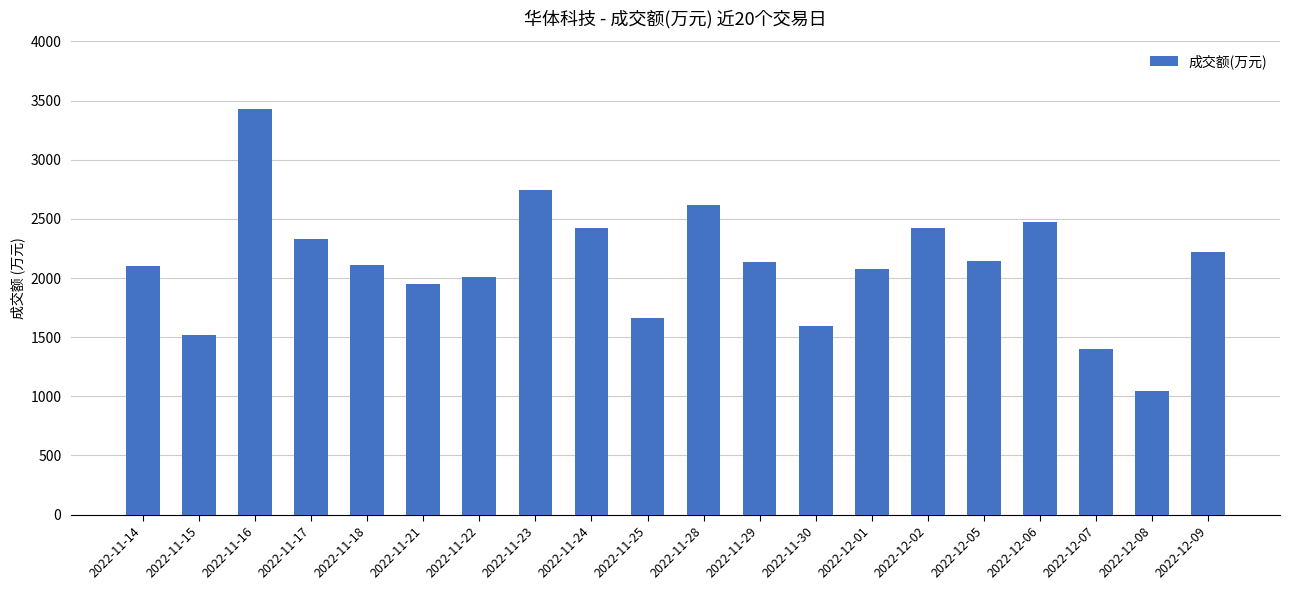

What is the difference between the maximum and minimum values?

2386